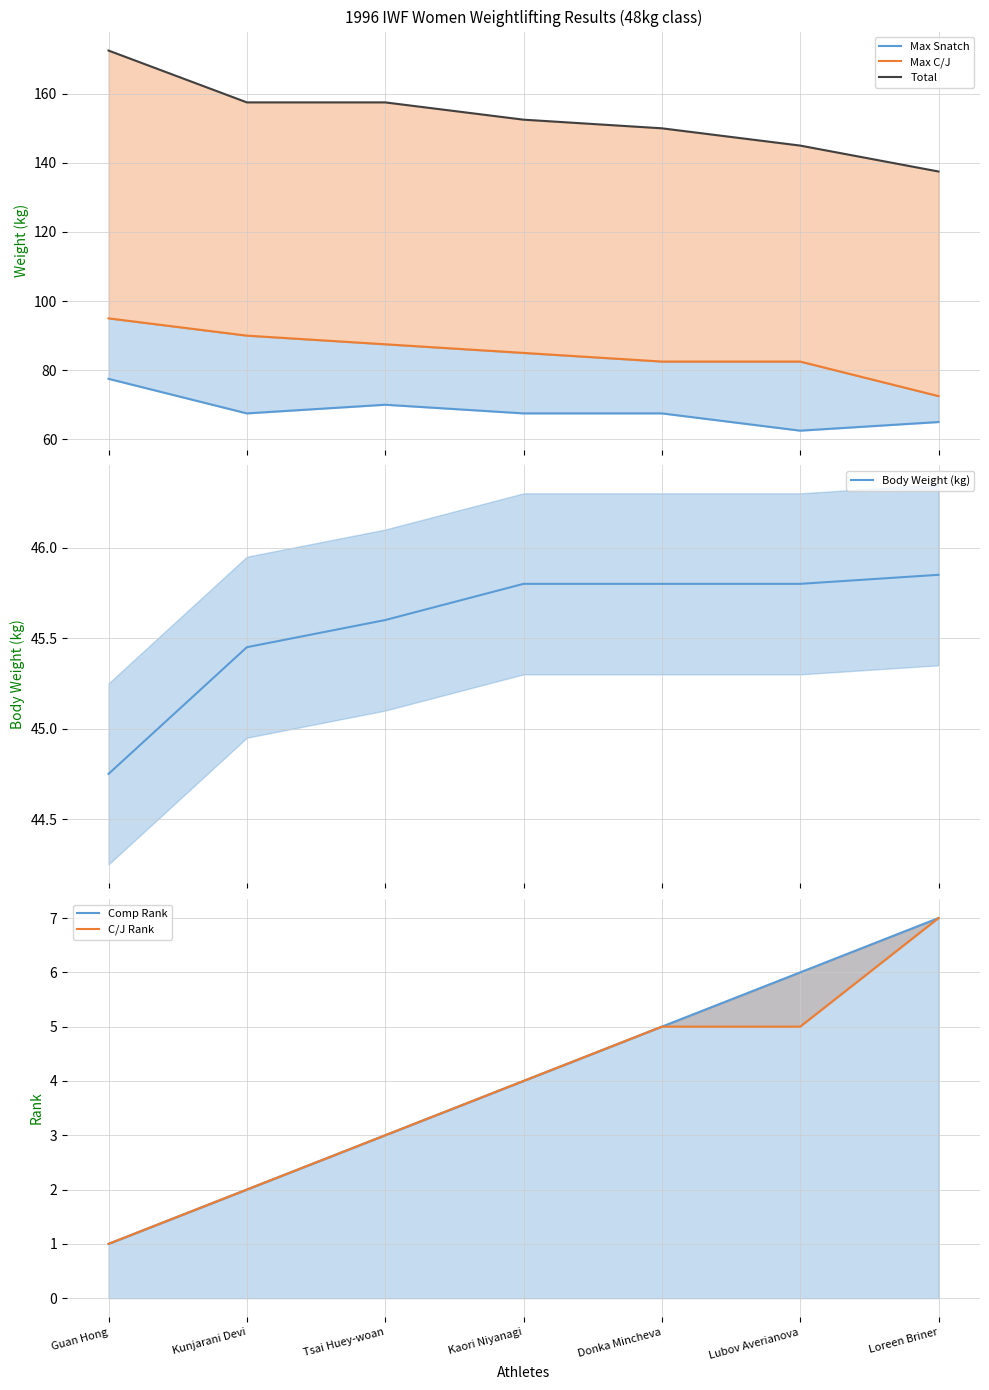

True or false: Total has more than 2 points higher than both neighbors.

False